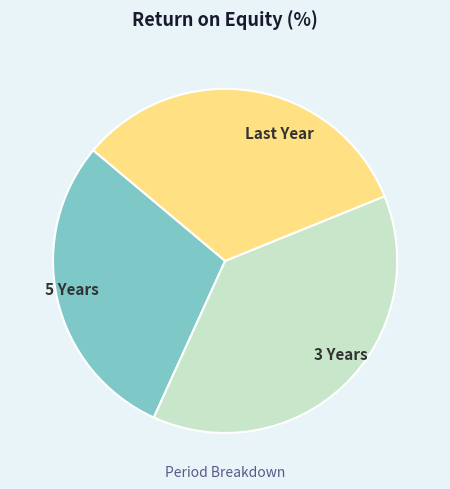

Count the number of slices in the pie.

3